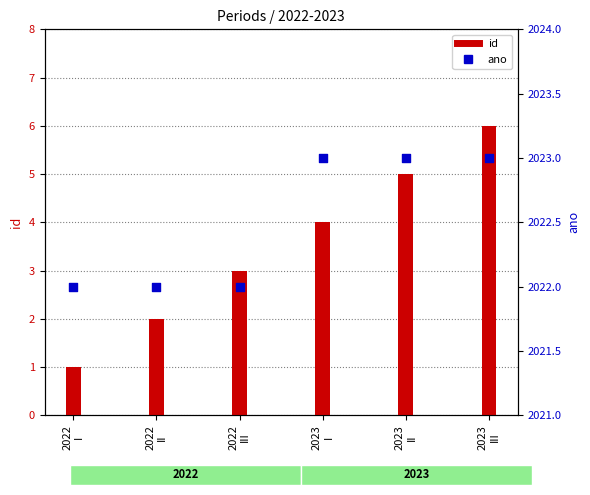

Which series has the widest spread of Y values?

id